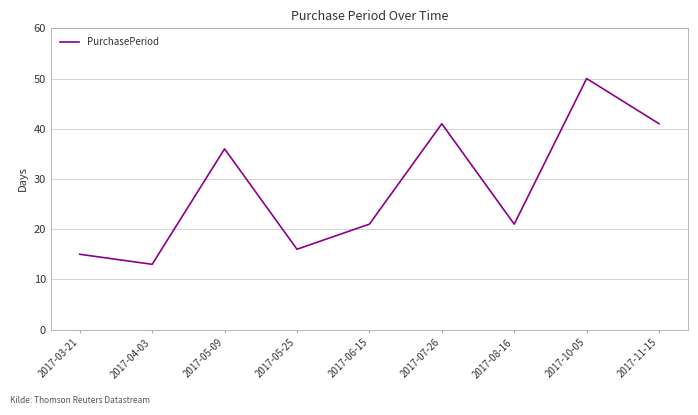

Where is the first local maximum?

2017-05-09